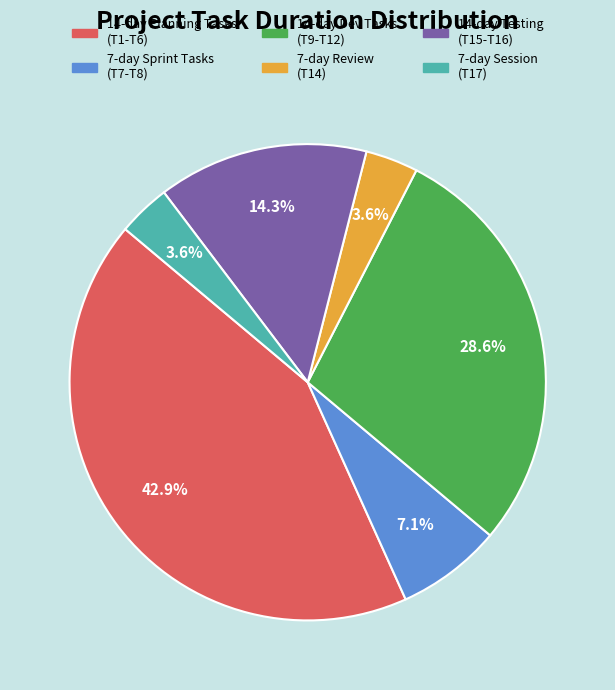

What is the ratio of the value at 14-day Planning Tasks (T1-T6) to the value at 7-day Sprint Tasks (T7-T8)?

6.0